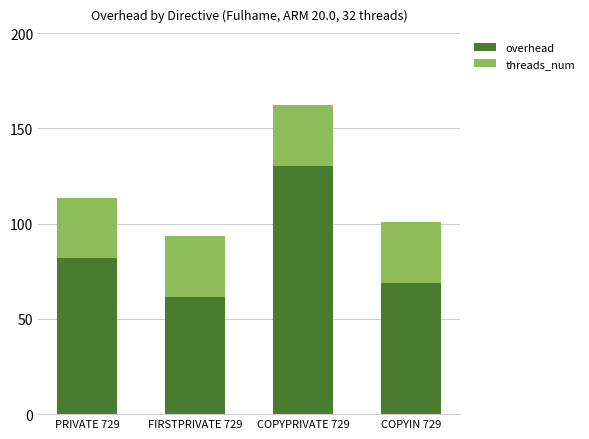

True or false: overhead has a value of 61.5 at FIRSTPRIVATE 729.

True